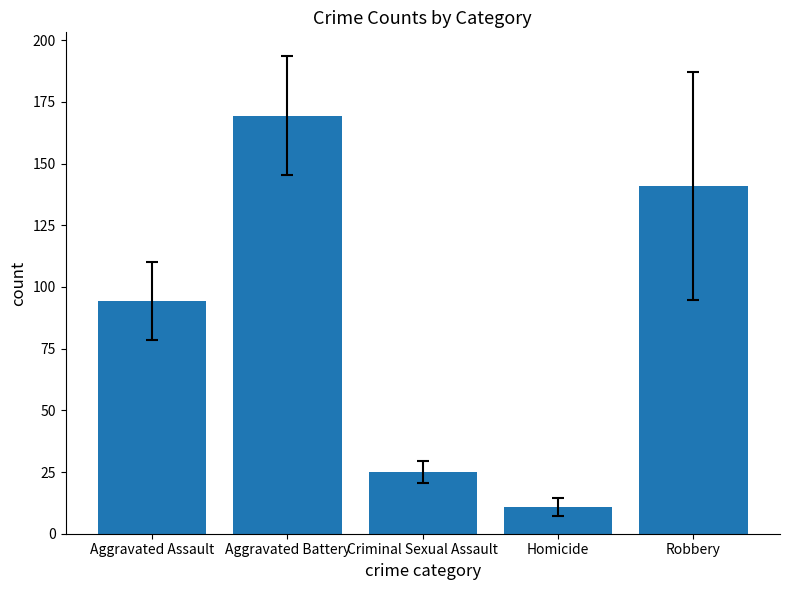

What is the difference between the maximum and minimum values?

158.6